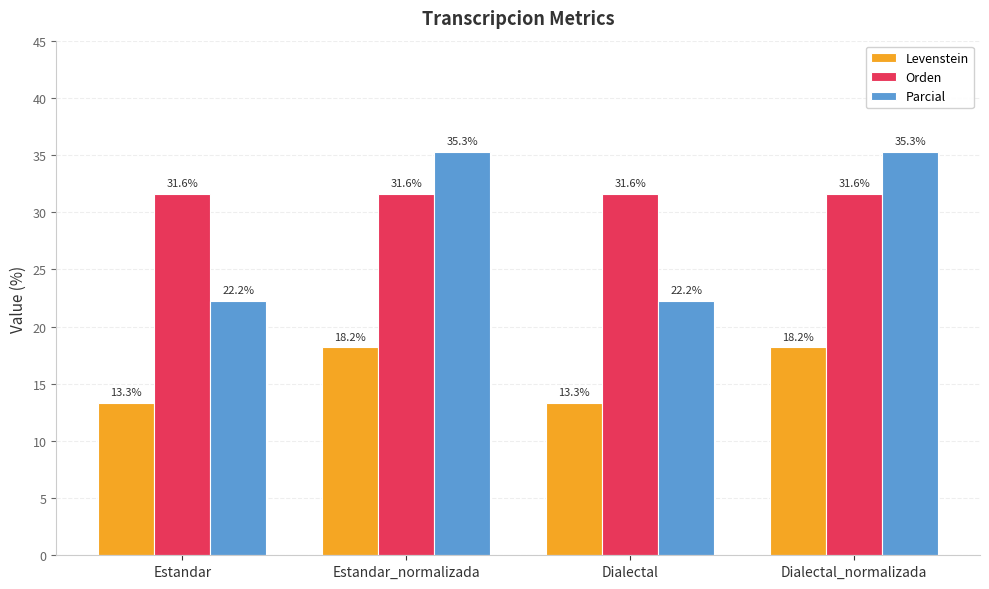

What value does the Levenstein series have at Estandar_normalizada?

18.2